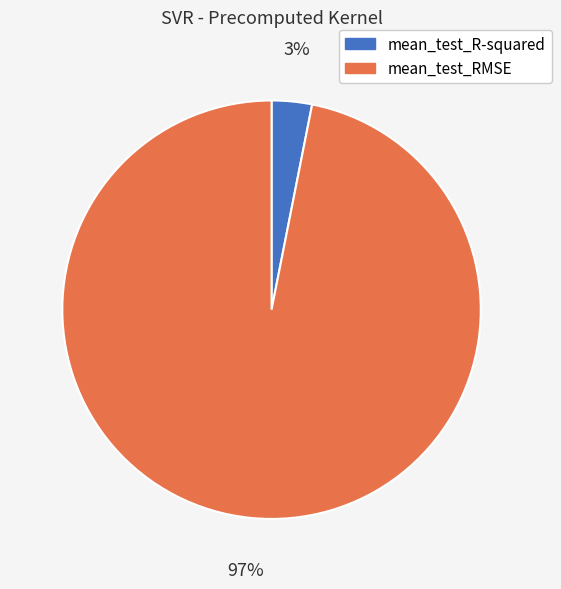

Which has a higher value, mean_test_R-squared or mean_test_RMSE?

mean_test_RMSE